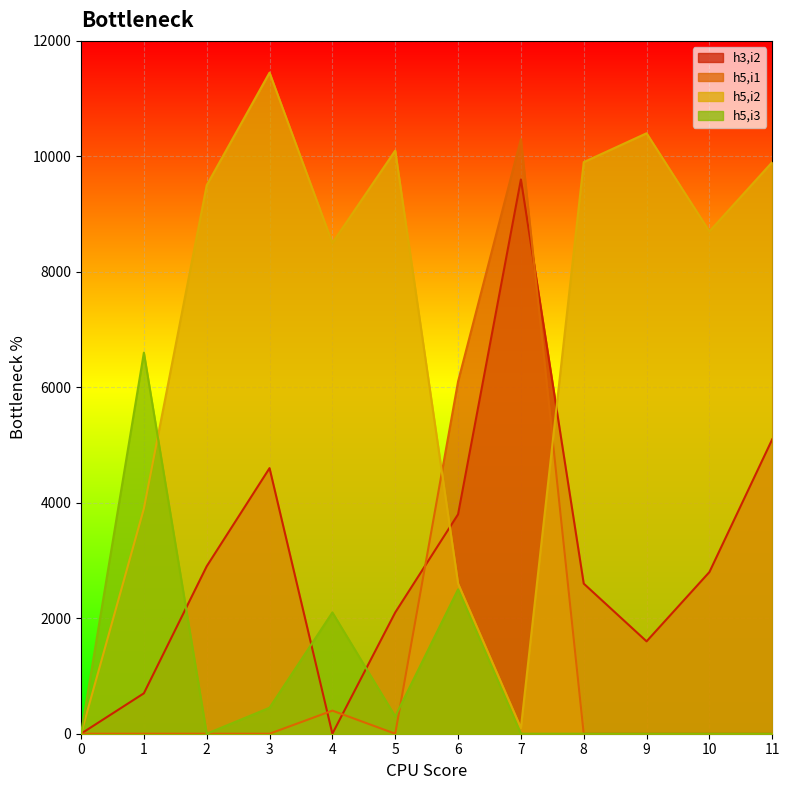

Which series changed the most between 6 and 8?

h5,i2